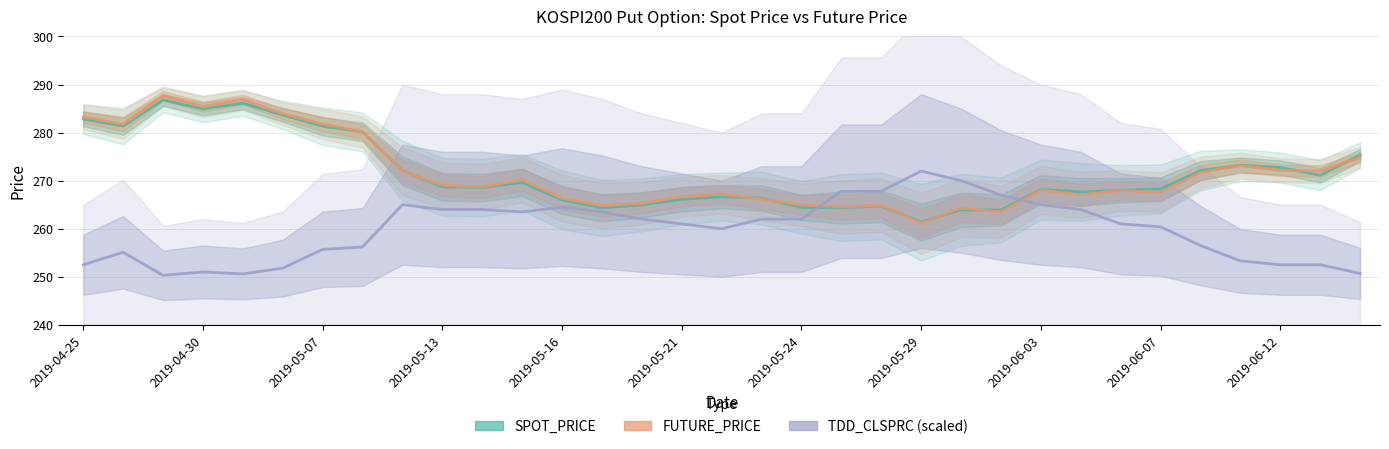

Rank the series at 2019-04-30 from lowest to highest value.

TDD_CLSPRC (scaled), SPOT_PRICE, FUTURE_PRICE